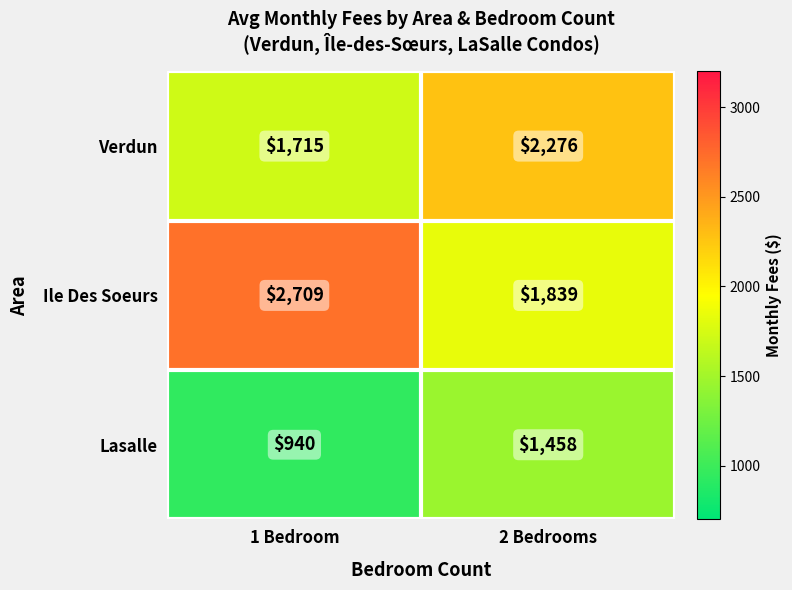

Count the number of categories in the chart.

2